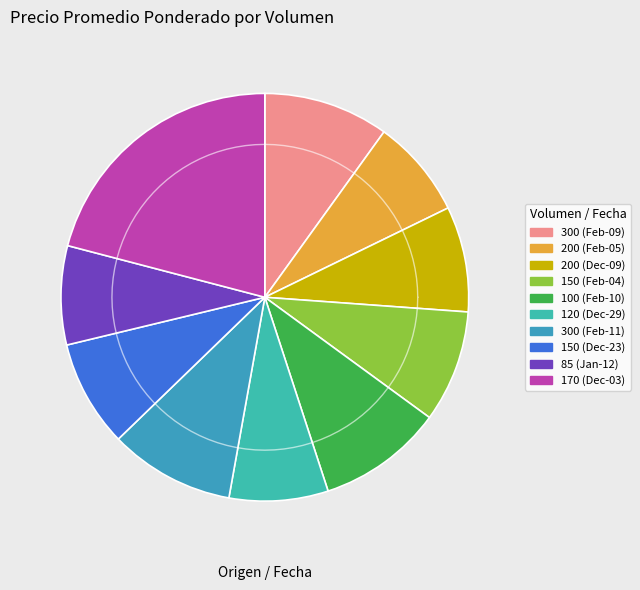

How many segments does this pie chart have?

10